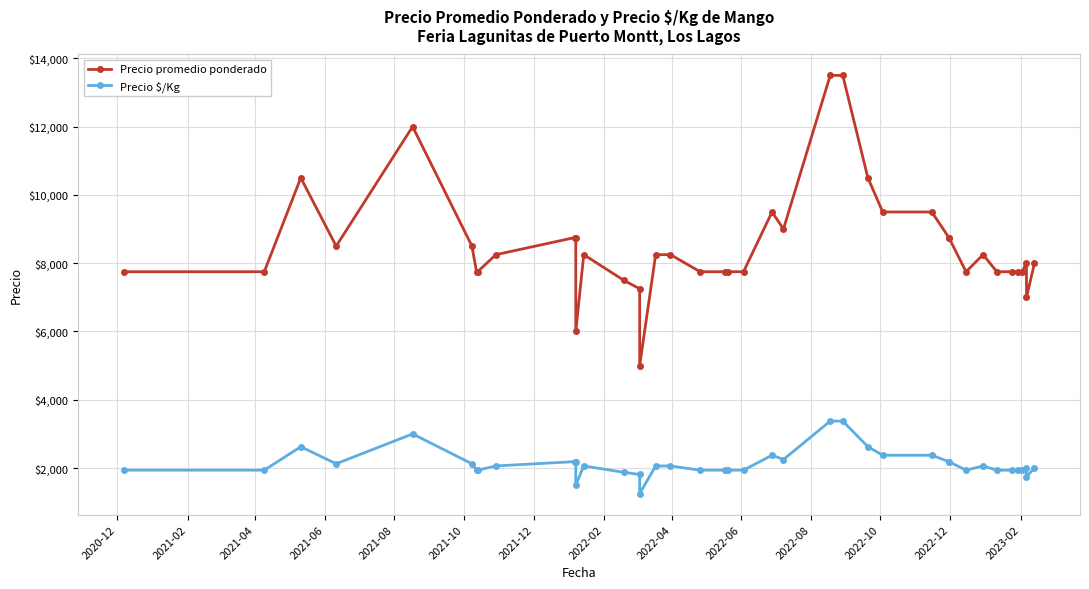

List the series in order of their overall mean, highest first.

Precio promedio ponderado, Precio $/Kg